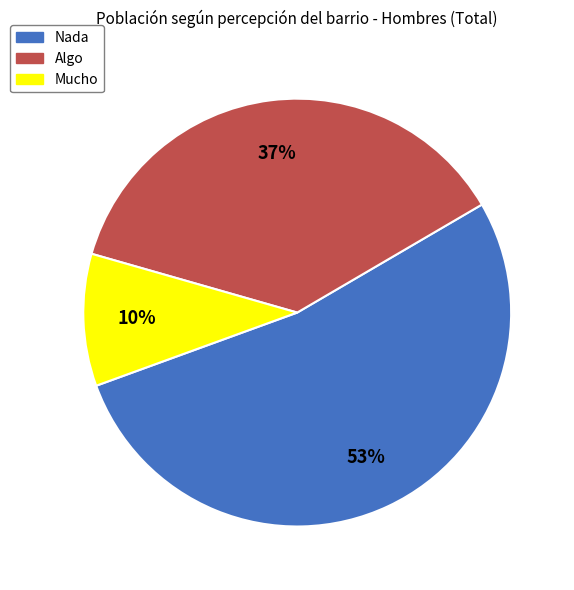

What is the largest slice in the pie chart?

Nada